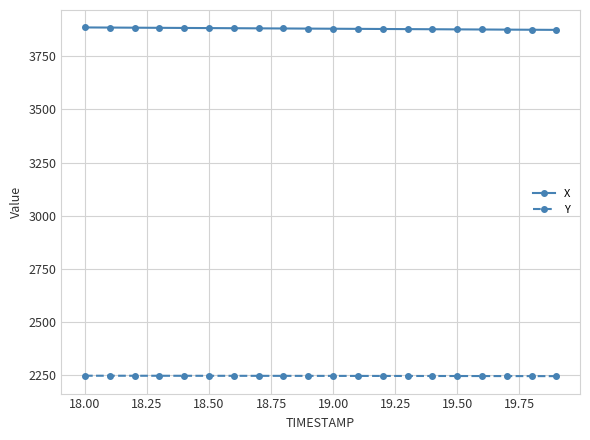

Does the chart have visible grid lines?

Yes